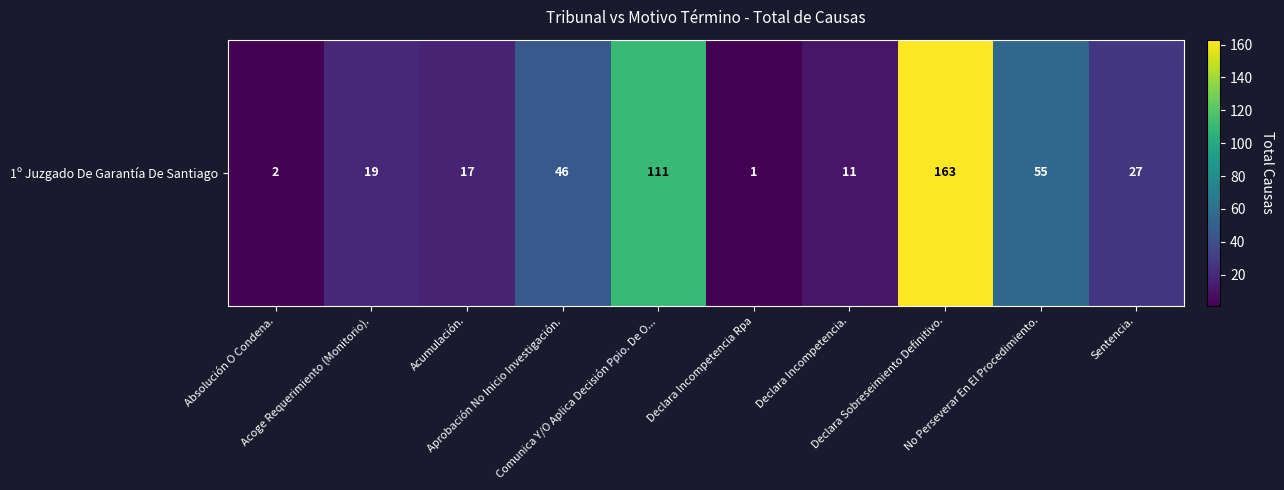

Which category has the lowest value across all series?

Declara Incompetencia Rpa